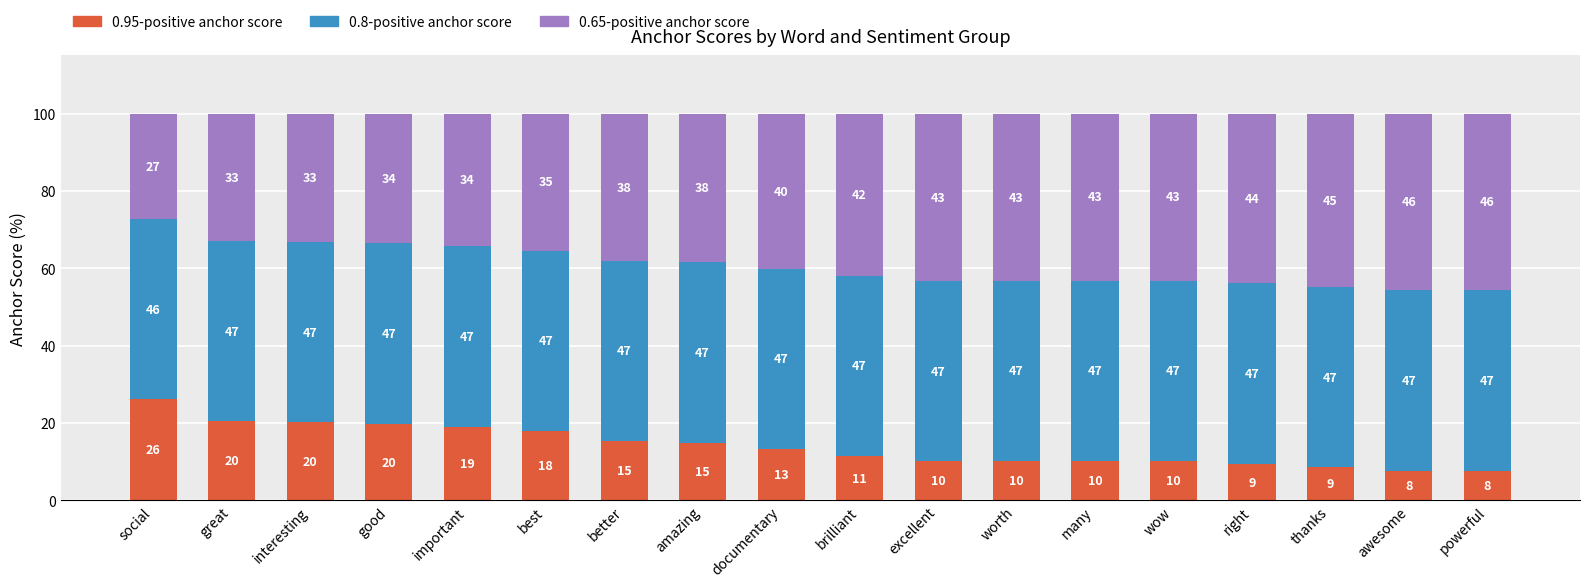

Are the bars grouped side by side (vs. stacked)?

No